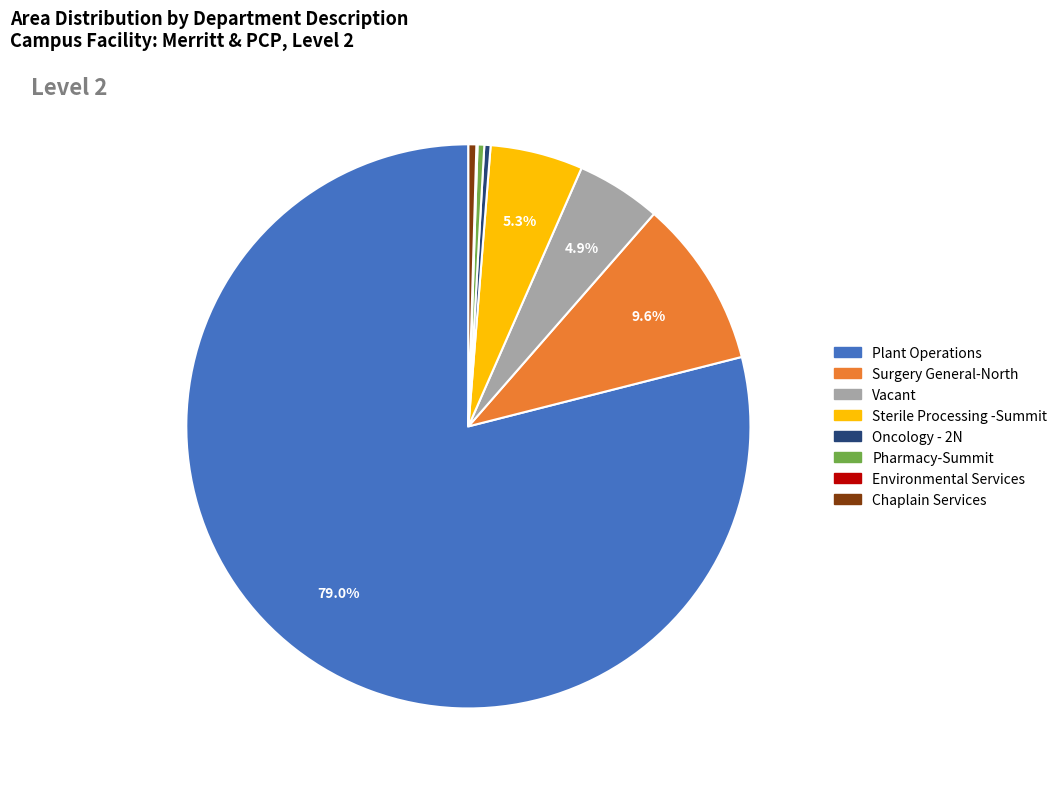

Which has a higher value, Plant Operations or Surgery General-North?

Plant Operations